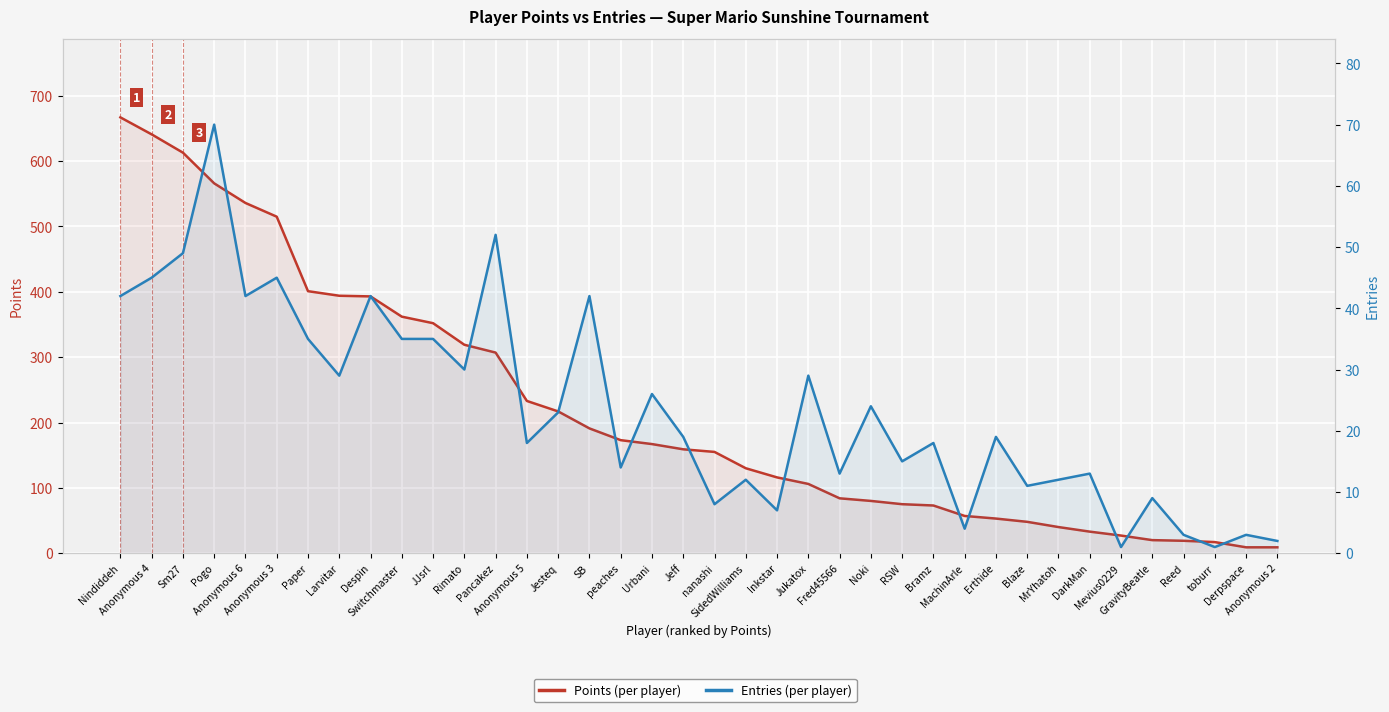

The Points series shows 159 at Jeff. True or false?

True